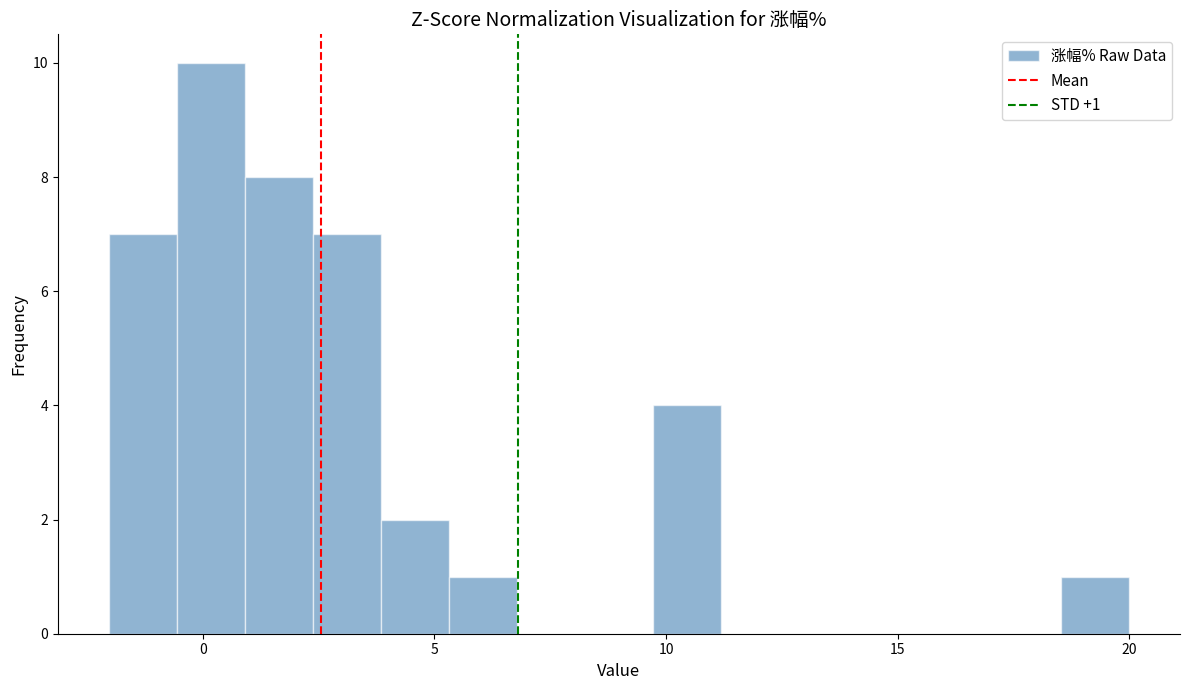

Around what value on the x-axis is the tallest bar? Give the approximate position of its centre, as read against the axis.

0.0